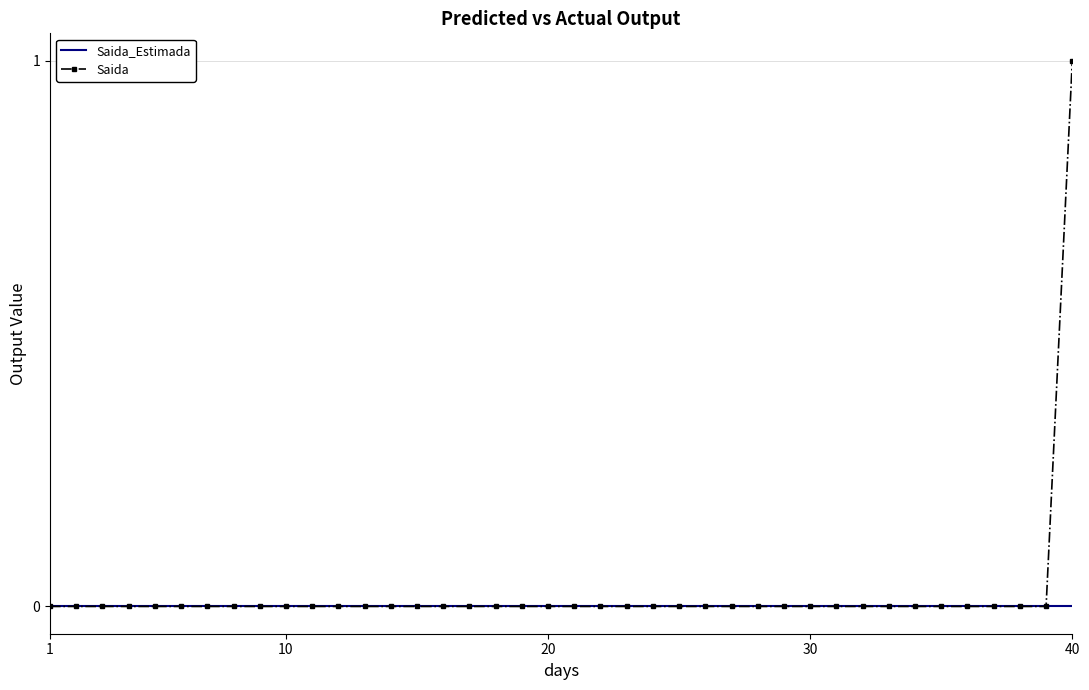

List the series in order of their peak value, lowest first.

Saida_Estimada, Saida